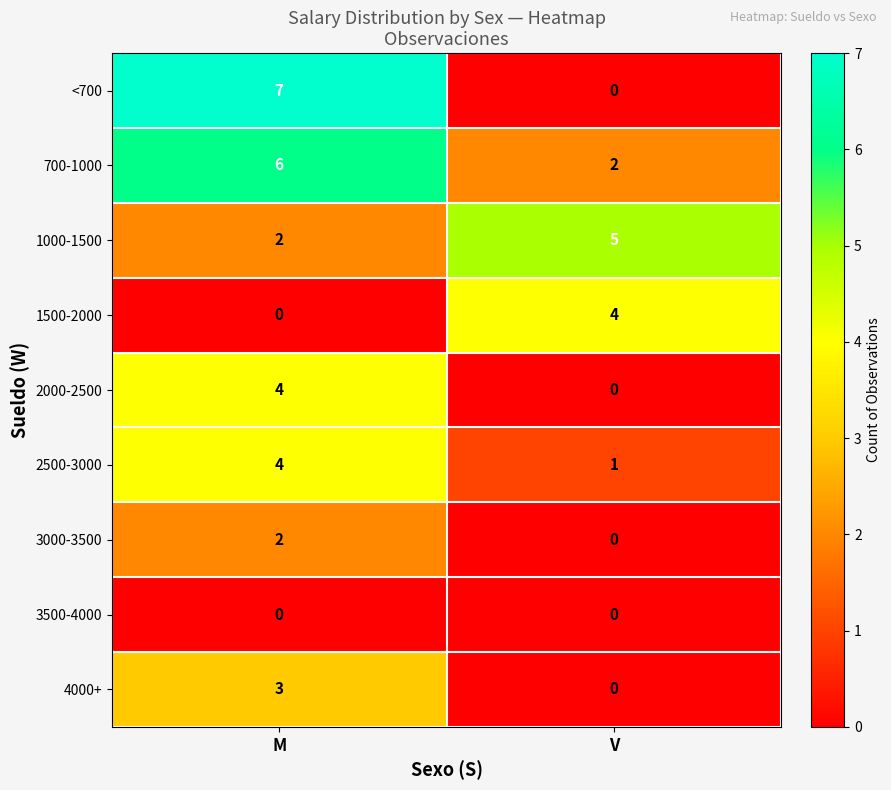

Reading left to right, extract all data points from this chart.

<700: M=7	V=0
700-1000: M=6	V=2
1000-1500: M=2	V=5
1500-2000: M=0	V=4
2000-2500: M=4	V=0
2500-3000: M=4	V=1
3000-3500: M=2	V=0
3500-4000: M=0	V=0
4000+: M=3	V=0